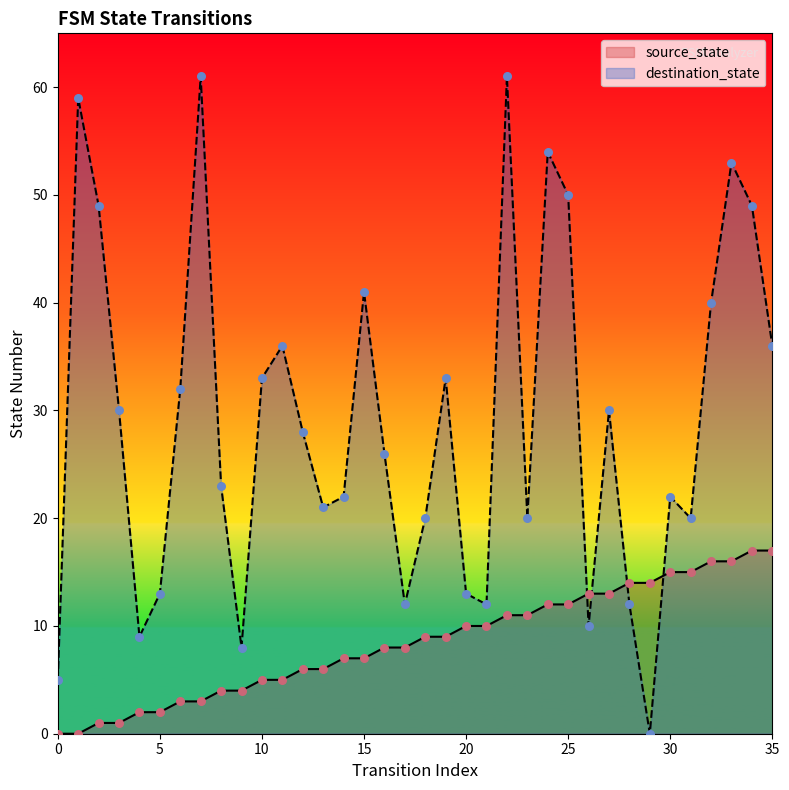

Is the value of source_state at 27 greater than the value of destination_state at 35?

No